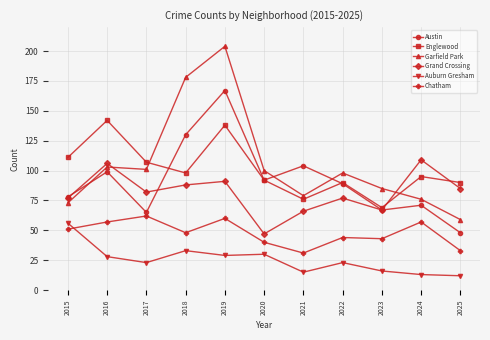

Is the value of Garfield Park at 2019 greater than the value of Austin at 2016?

Yes